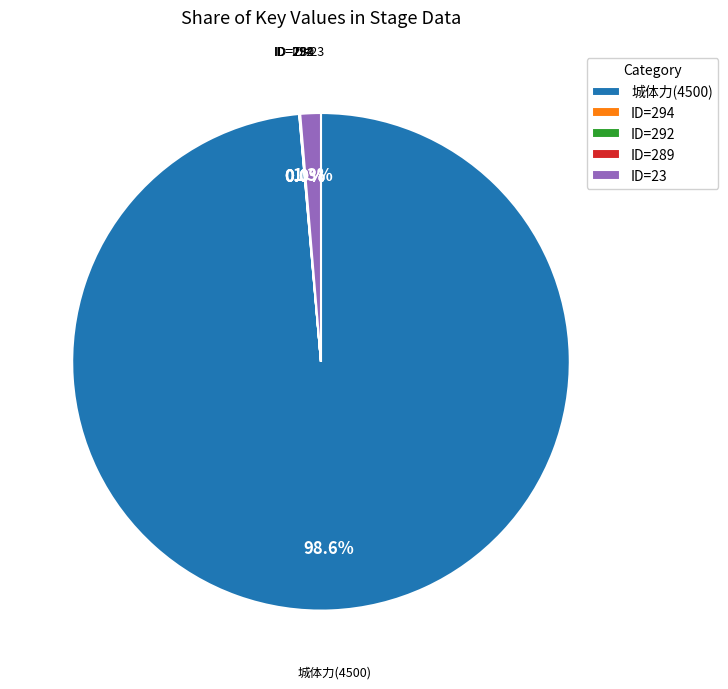

Which category has the biggest portion of the pie?

城体力(4500)